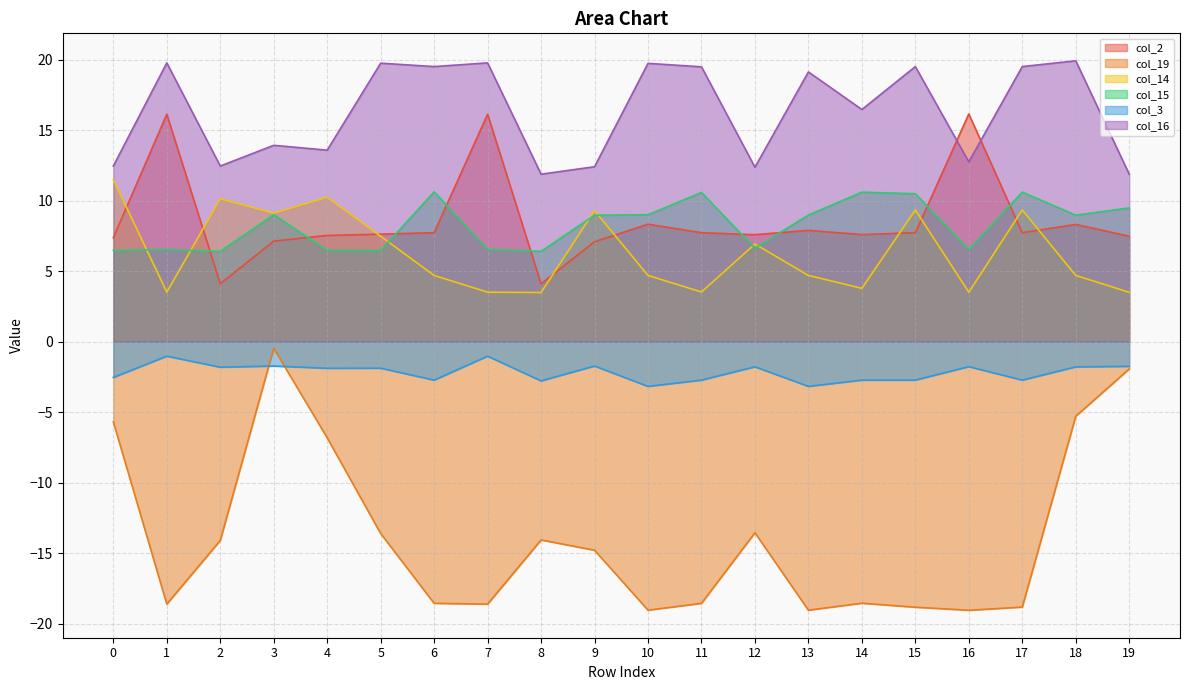

What is the value of the col_14 point at the 2nd from the left?

3.5